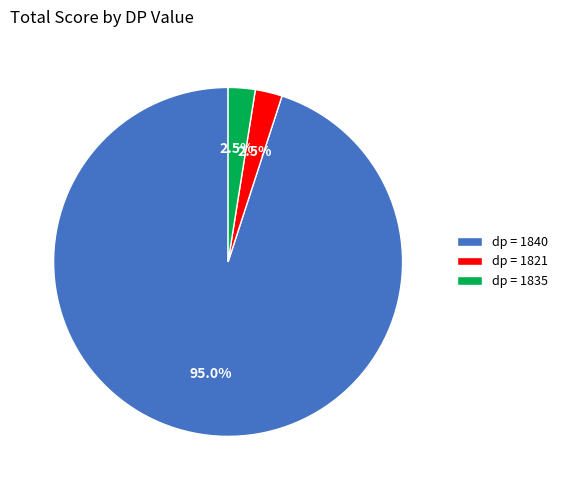

Combined, do dp = 1821 and dp = 1835 account for over 50%?

No